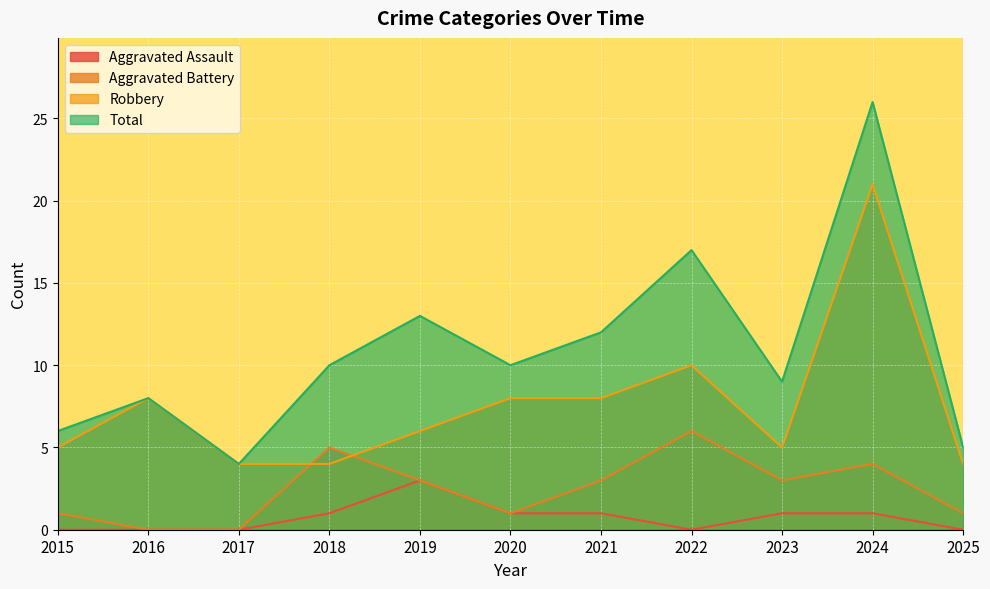

List the labels in order of Total value, smallest first.

2017, 2025, 2015, 2016, 2023, 2018, 2020, 2021, 2019, 2022, 2024